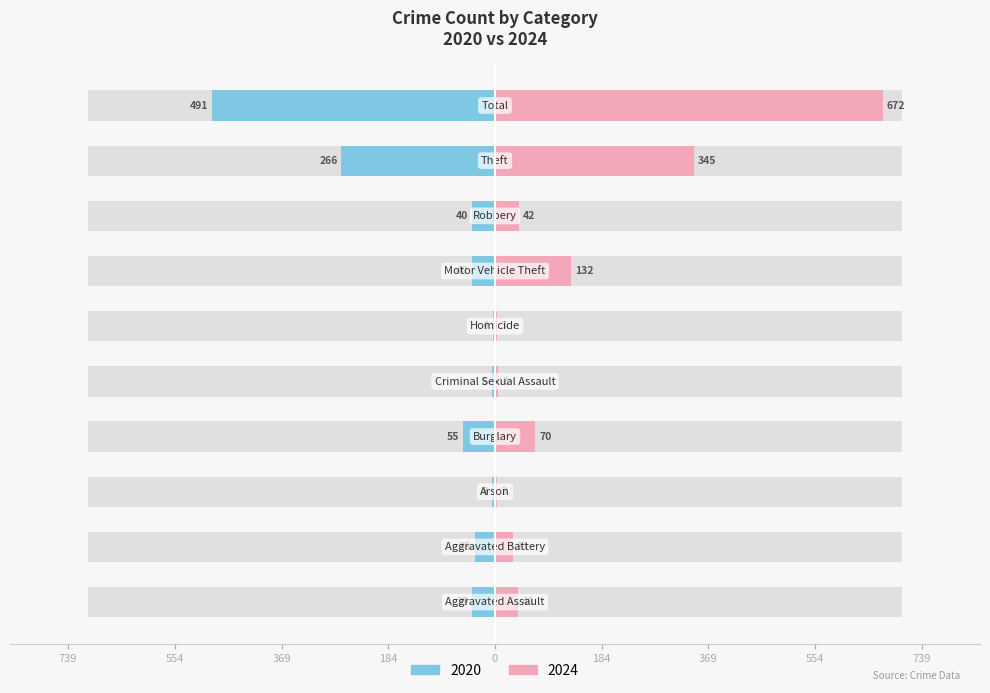

What position from the left is Robbery?

8